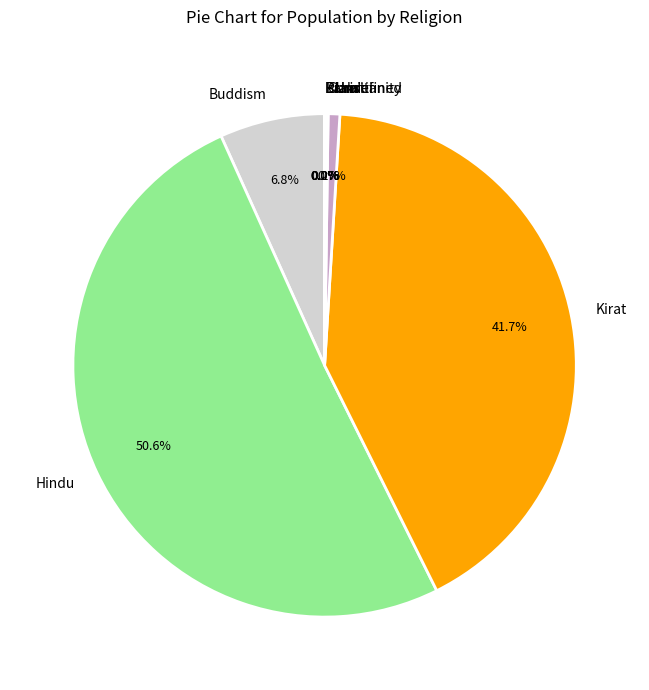

What is the total percentage of Buddism and Hindu?

57.4%